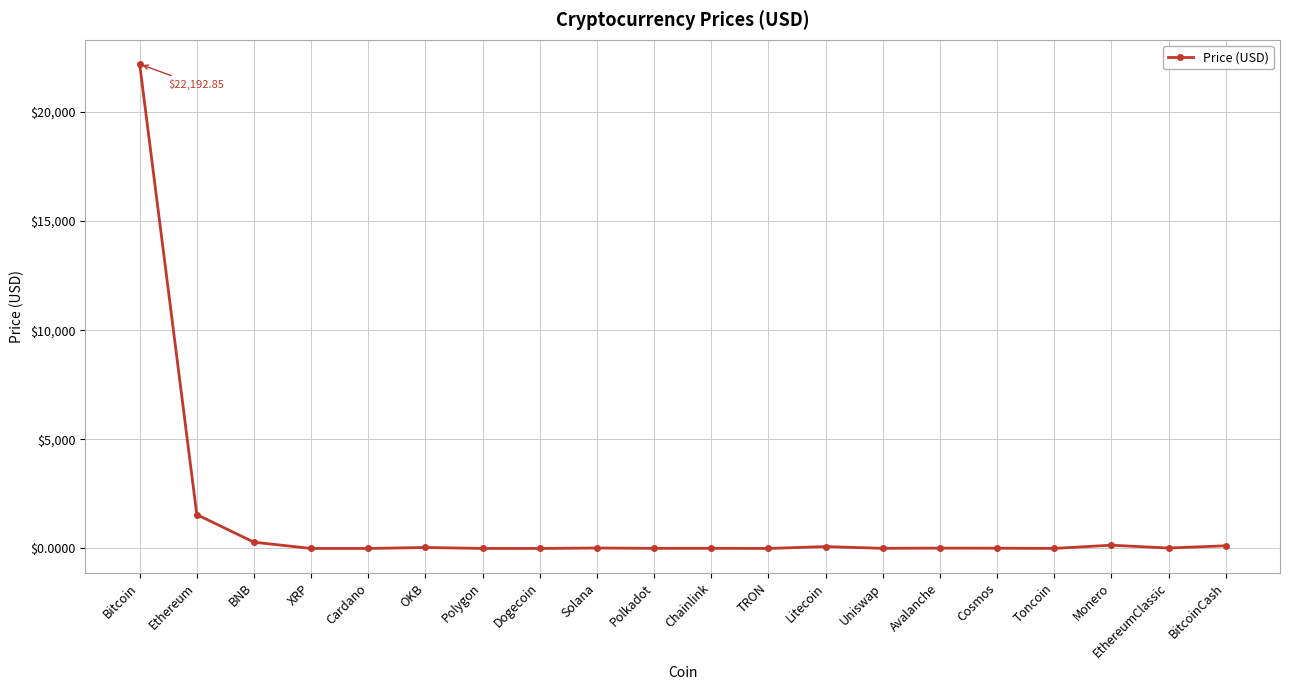

True or false: the data has more than 1 interior local peaks.

True